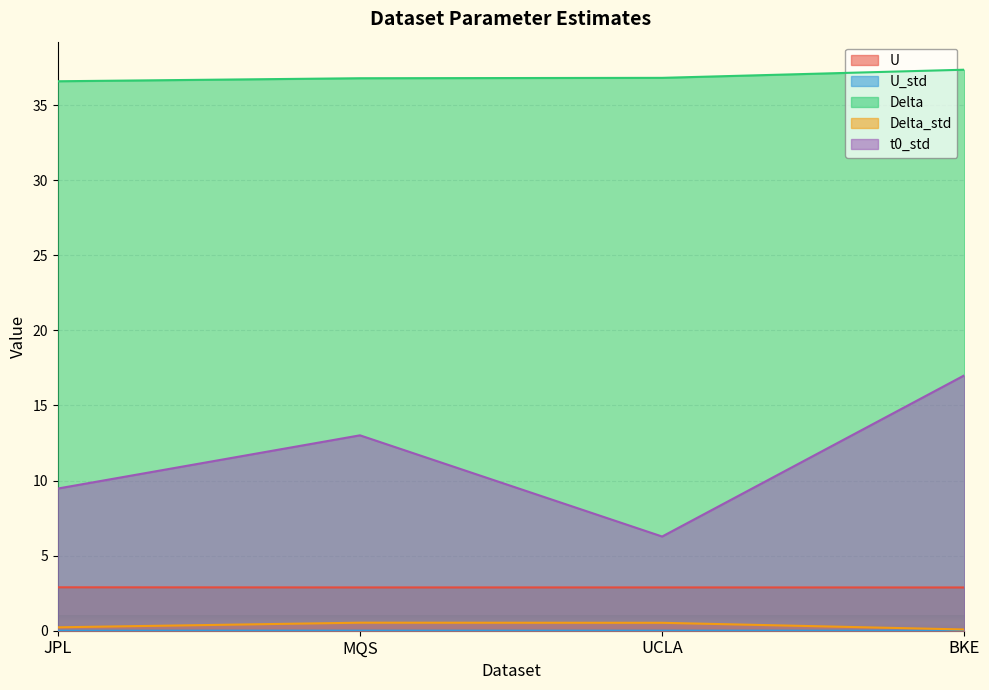

Reading right to left, extract all data points from this chart.

U: BKE=2.9	UCLA=2.9	MQS=2.9	JPL=2.9
U_std: BKE=0.0	UCLA=0.0	MQS=0.0	JPL=0.0
Delta: BKE=37.4	UCLA=36.8	MQS=36.8	JPL=36.6
Delta_std: BKE=0.1	UCLA=0.5	MQS=0.5	JPL=0.2
t0_std: BKE=17.0	UCLA=6.3	MQS=13.0	JPL=9.5